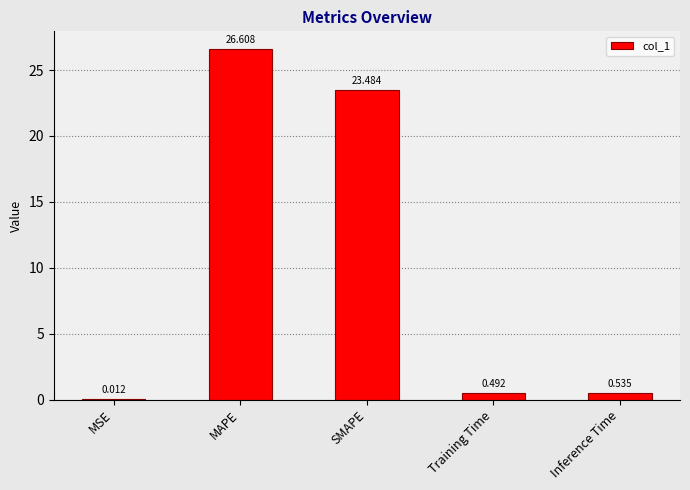

What is the change in value from MSE to Inference Time?

+0.5